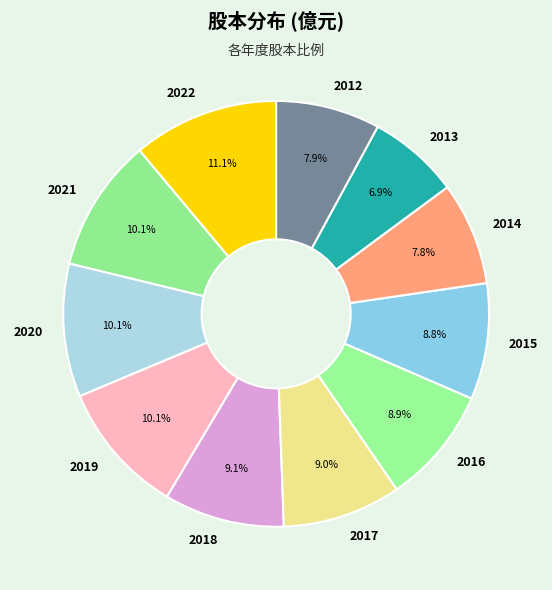

Is there any slice that represents more than half of the pie?

No